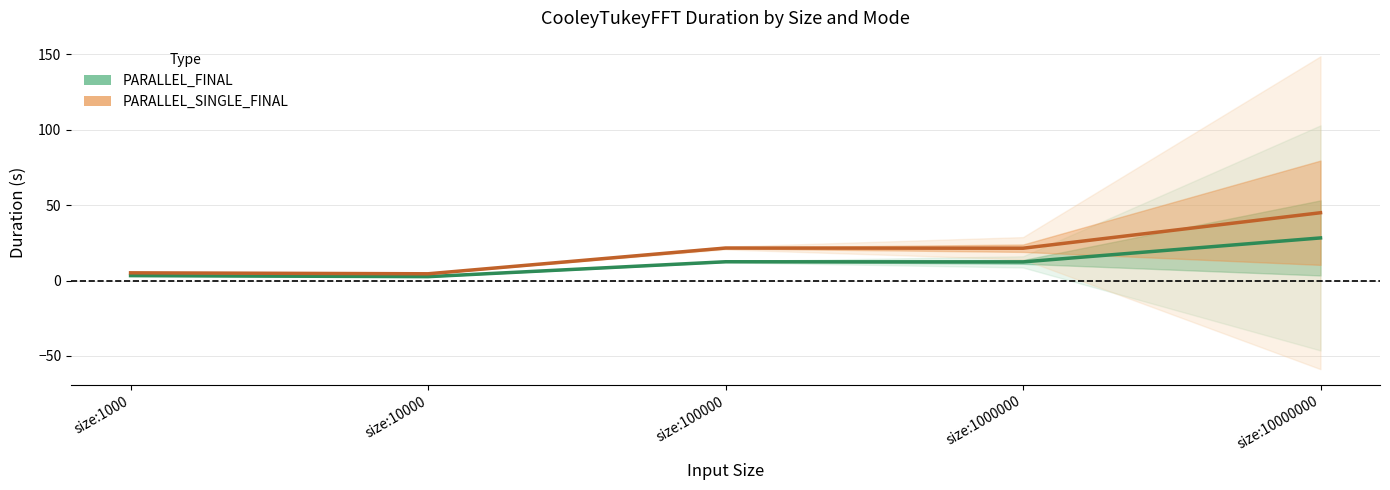

What is the difference between the highest and lowest values at size:100000?

9.1